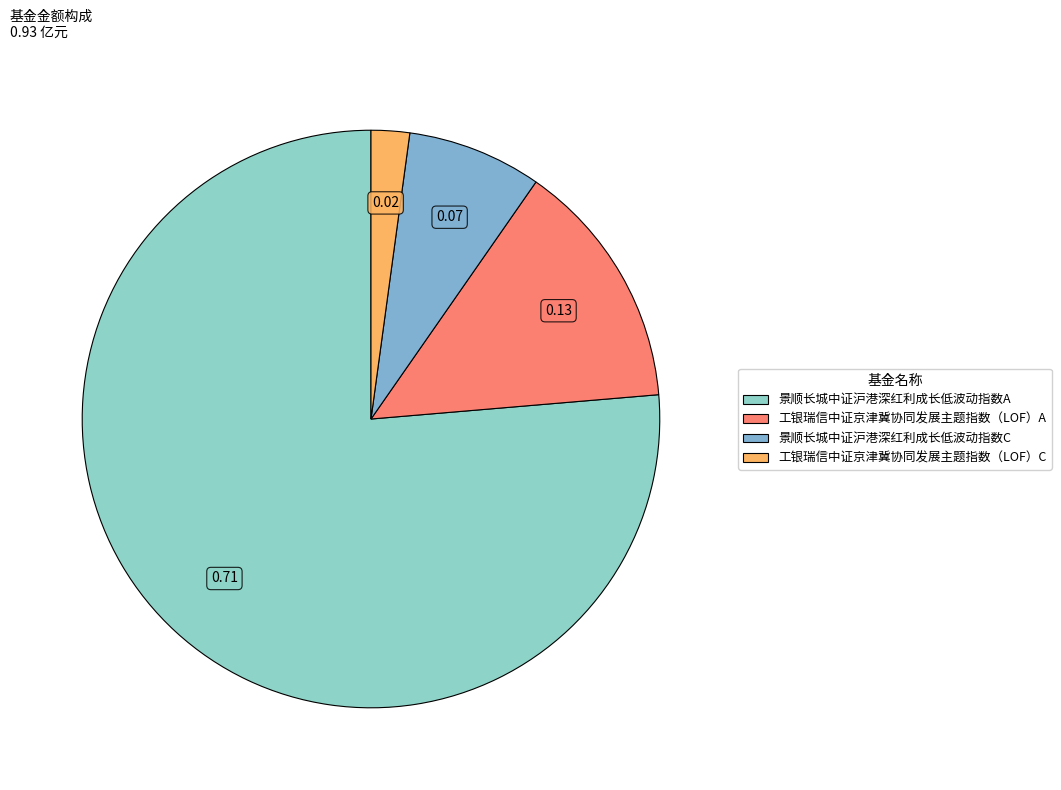

What portion of the pie excludes 景顺长城中证沪港深红利成长低波动指数A?

23.7%